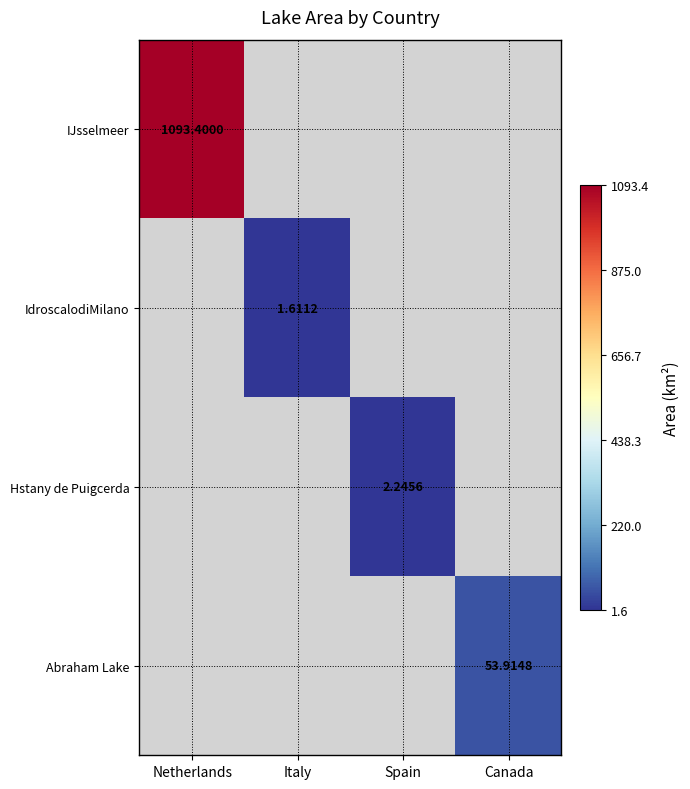

At which label does IJsselmeer reach its peak?

Netherlands